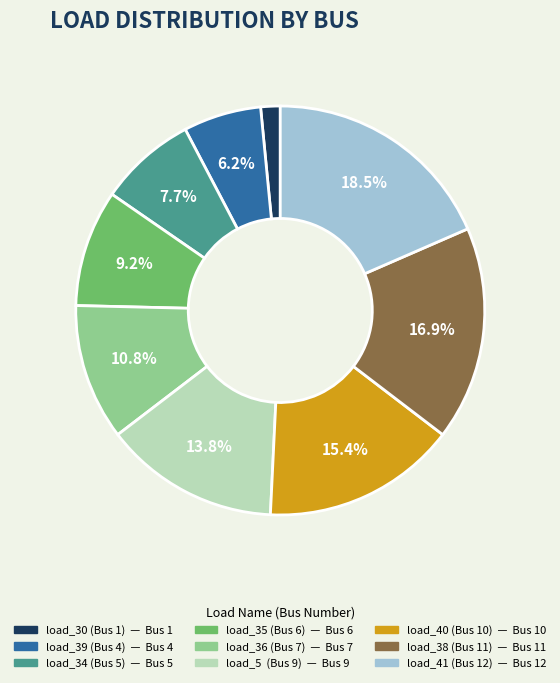

Is there a majority slice in this chart?

No